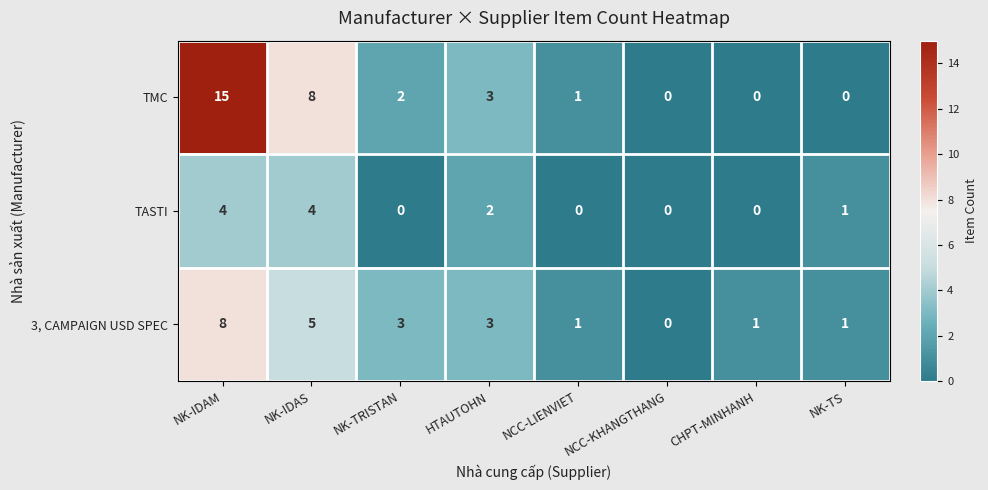

Is the value of TASTI at NCC-KHANGTHANG greater than the value of 3, CAMPAIGN USD SPEC at NK-IDAM?

No